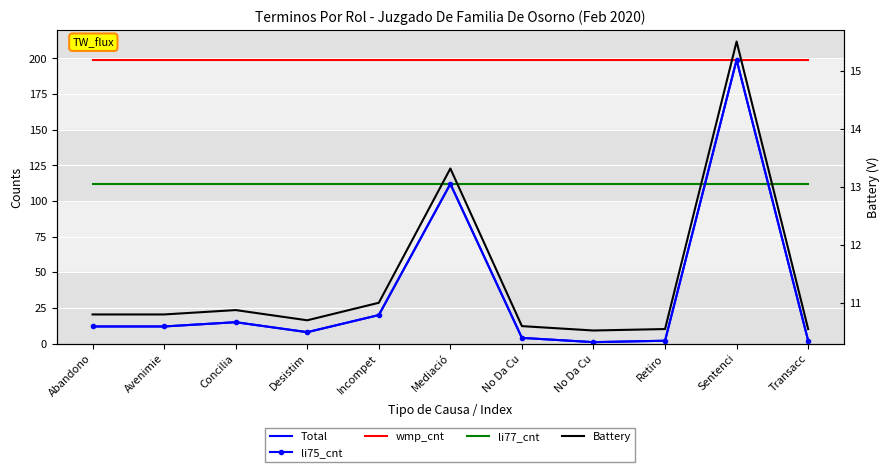

What is the minimum value shown in the chart?

1.0